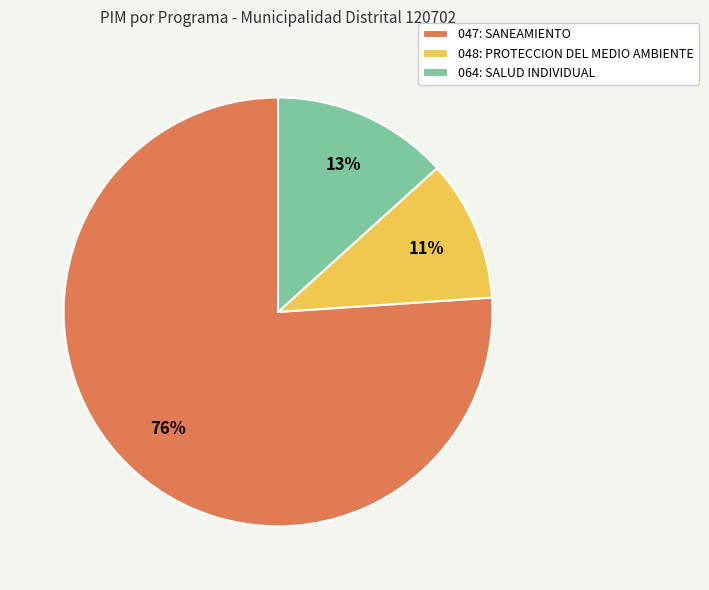

Do 064: SALUD INDIVIDUAL and 048: PROTECCION DEL MEDIO AMBIENTE together represent more than half of the pie?

No